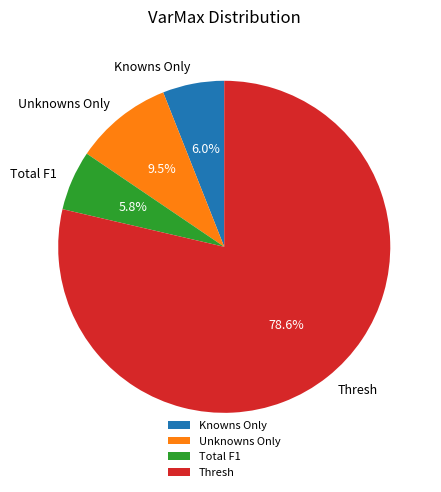

Is Thresh the majority of the pie?

Yes